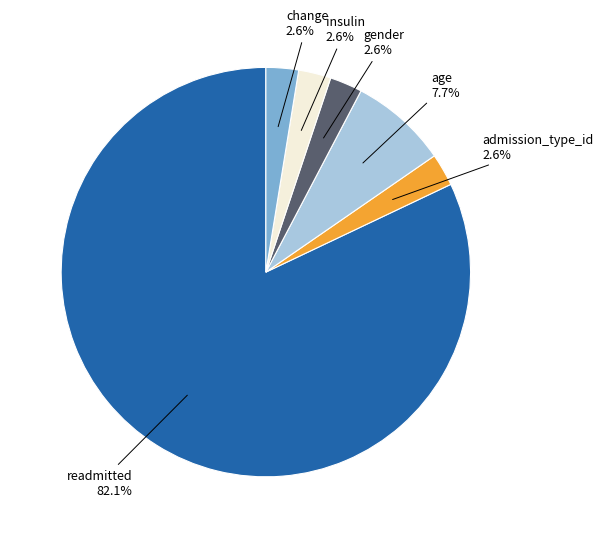

Is there a majority slice in this chart?

Yes